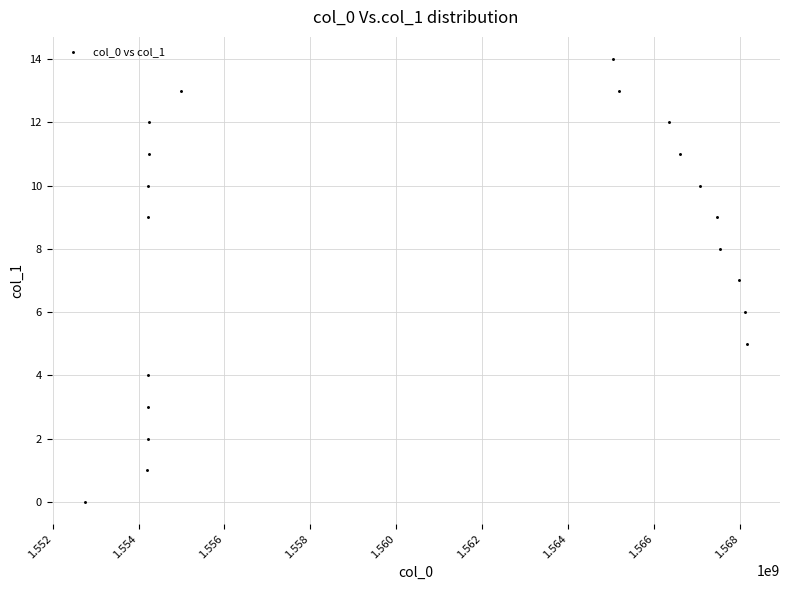

What is the range of Y values (max minus min)?

14